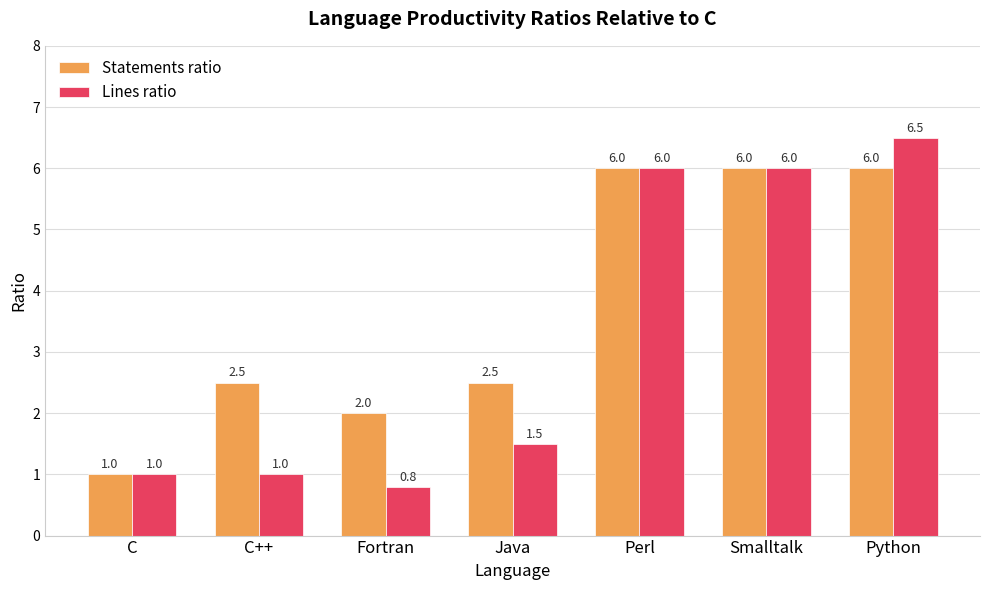

At Python, list the series in order from smallest to largest.

Statements ratio, Lines ratio